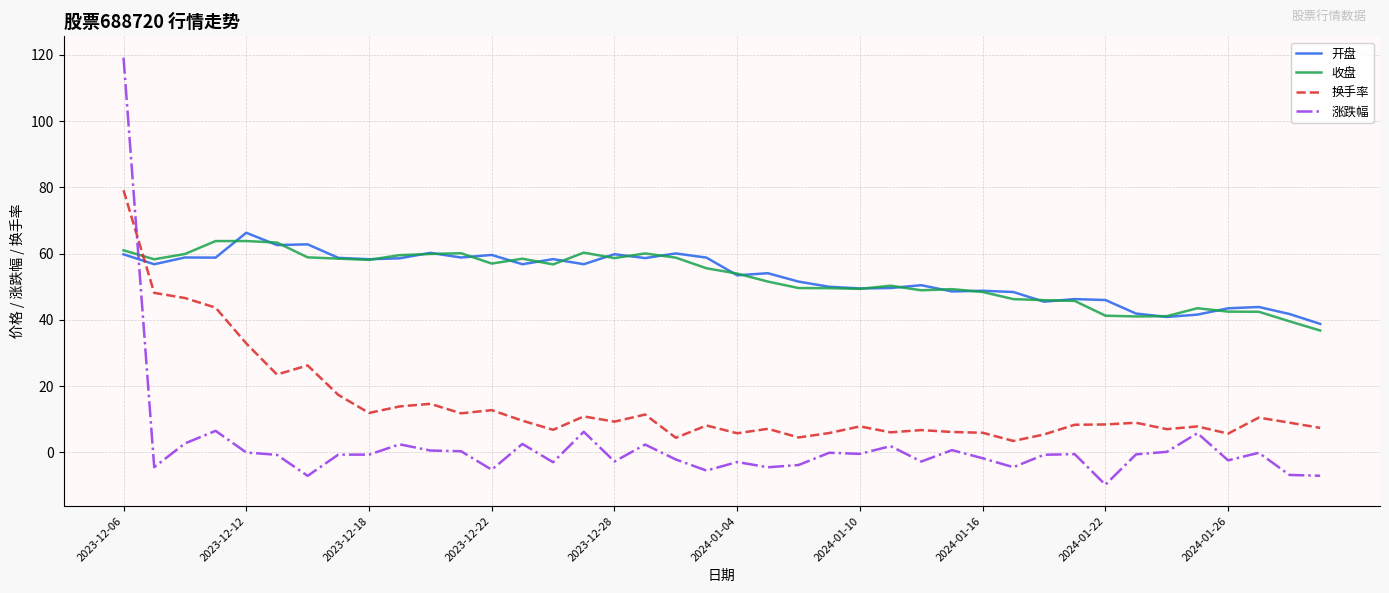

How many distinct data groups are displayed?

4